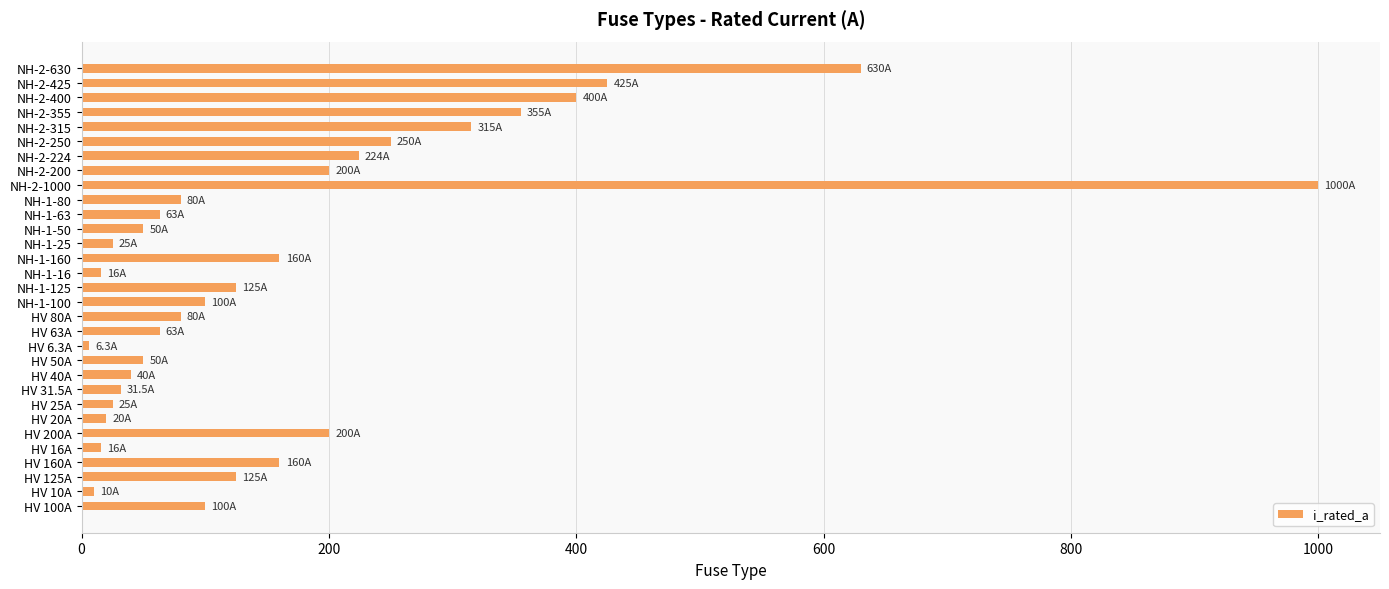

What is the difference between the maximum and minimum values?

993.7